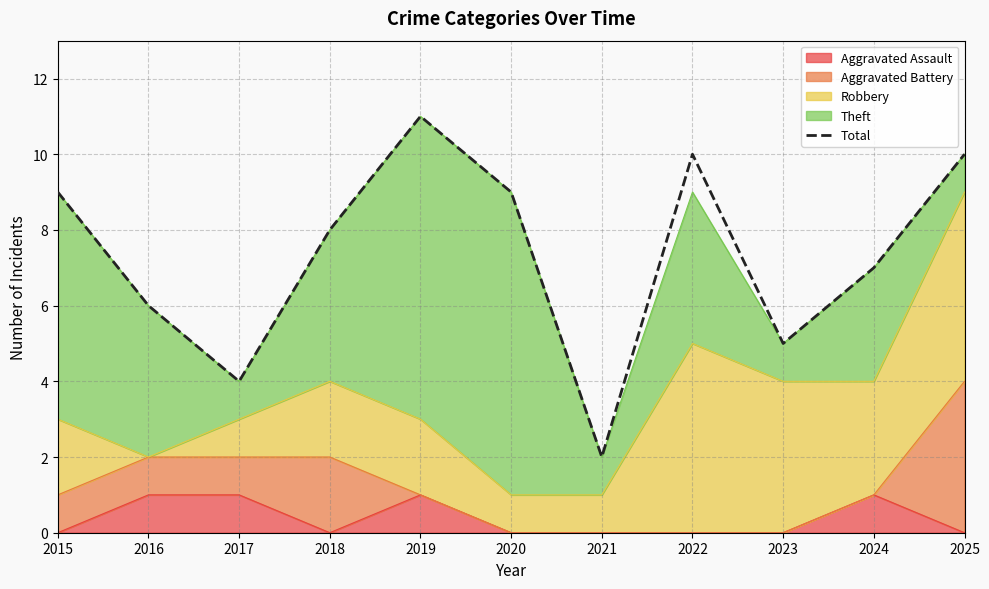

Where is the data nearest to the value 6?

2016